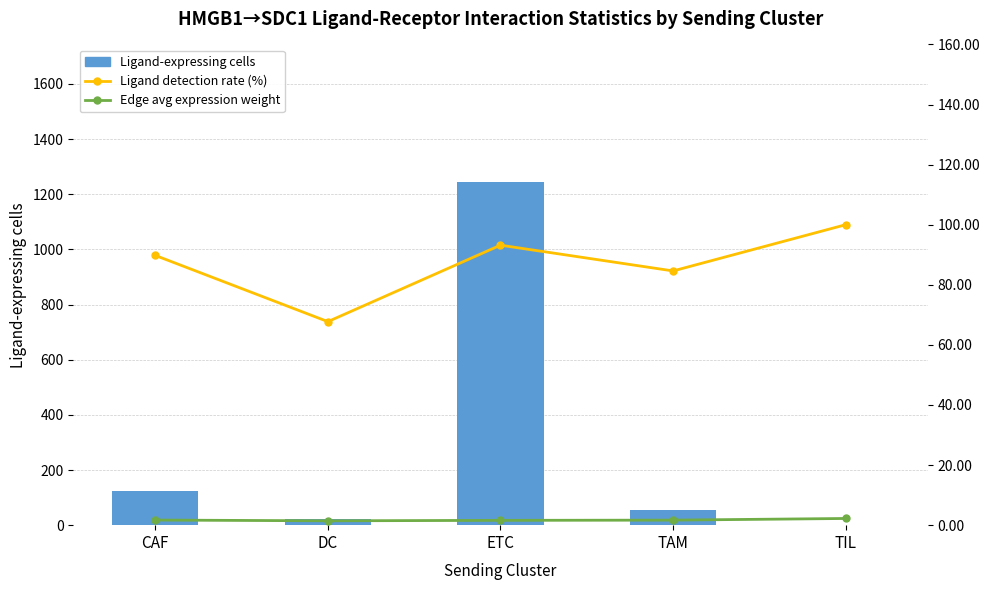

What are all the series names shown in the legend?

Ligand-expressing cells, Ligand detection rate (%), Edge avg expression weight